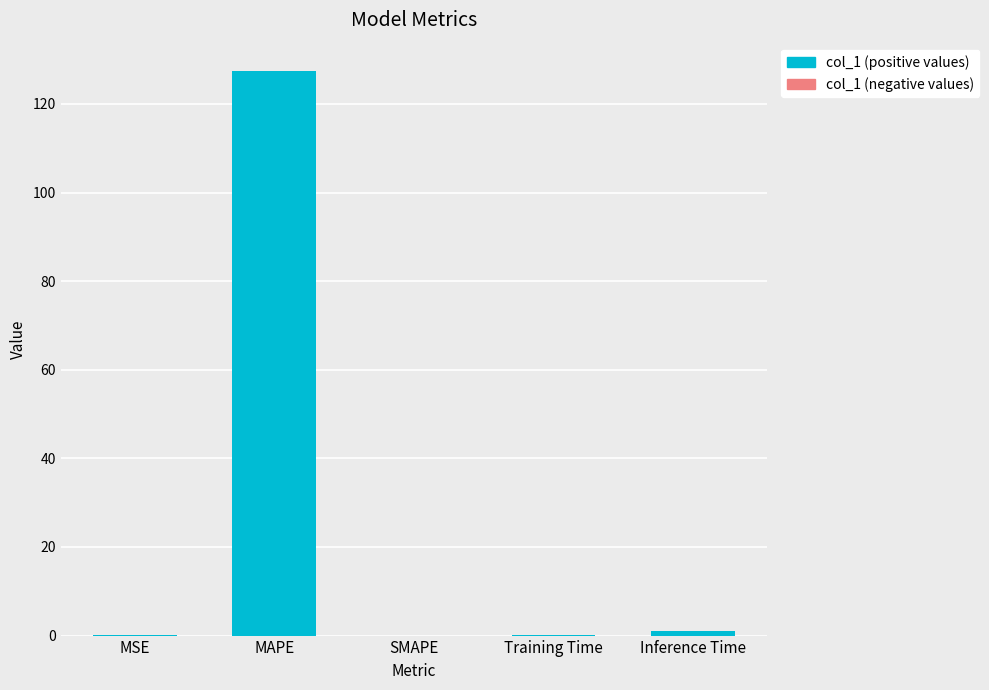

What is the greatest value displayed?

127.4